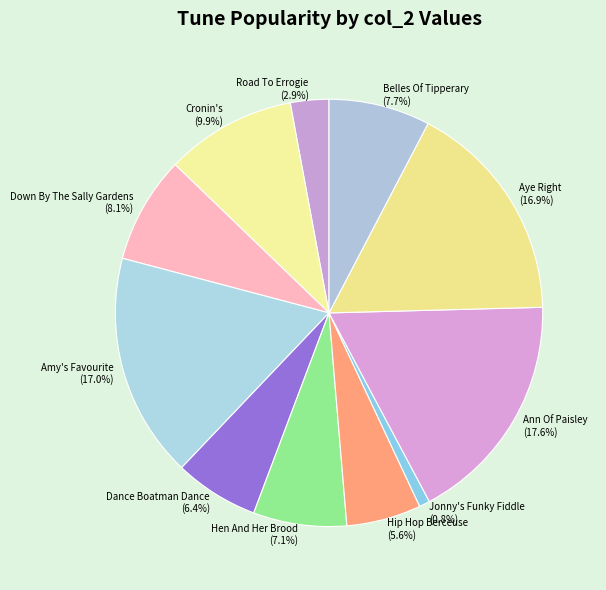

To the nearest percent, what is the combined percentage of Hen And Her Brood and Cronin's?

17%